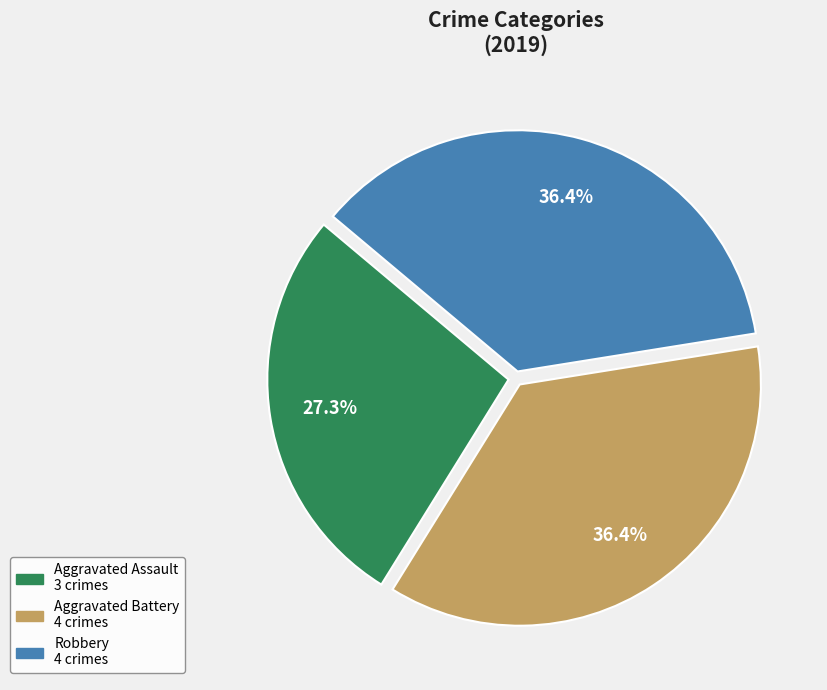

To the nearest percent, what portion does Robbery represent?

36%